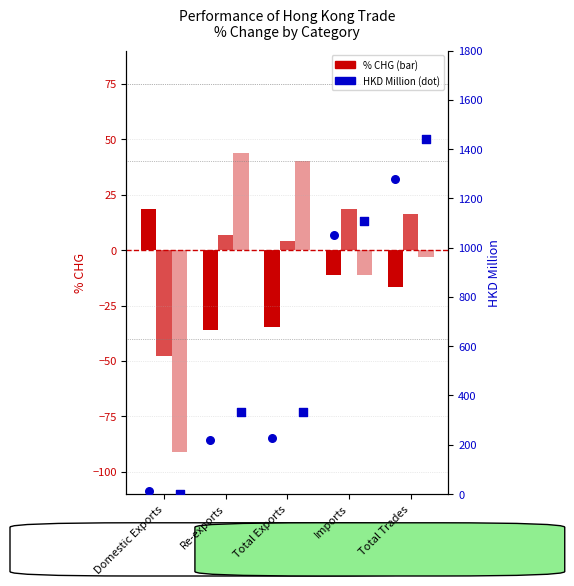

Which series reaches the maximum Y coordinate?

201912 HKD M